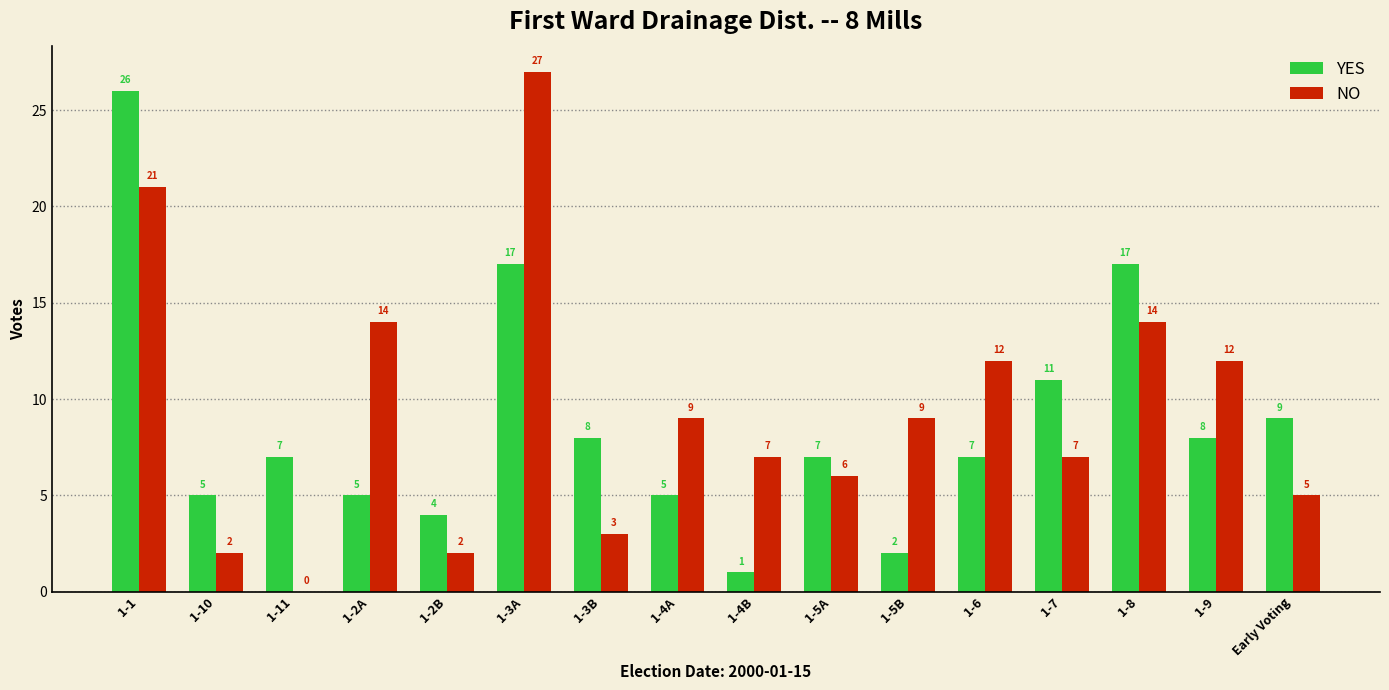

How many groups of bars are there?

16